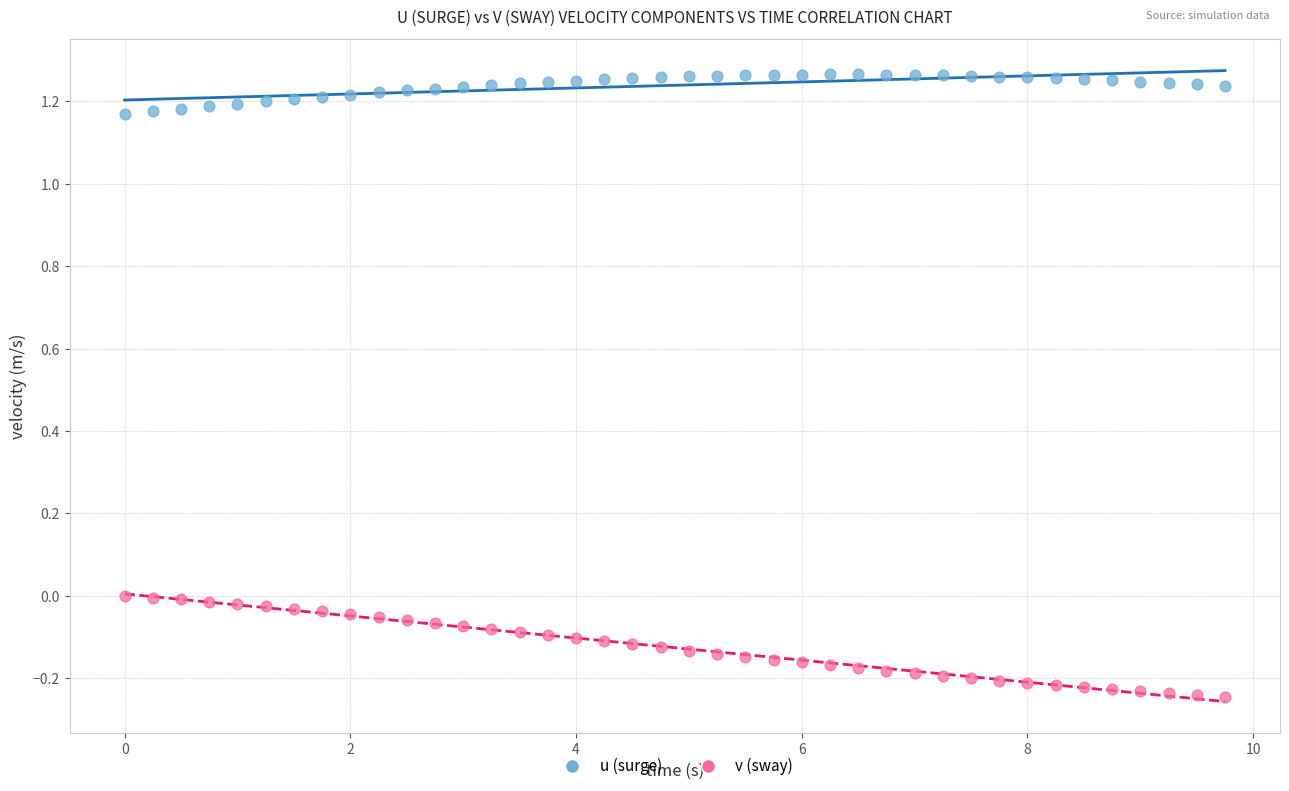

Across all data points, what is the range of Y values (max minus min)?

1.5